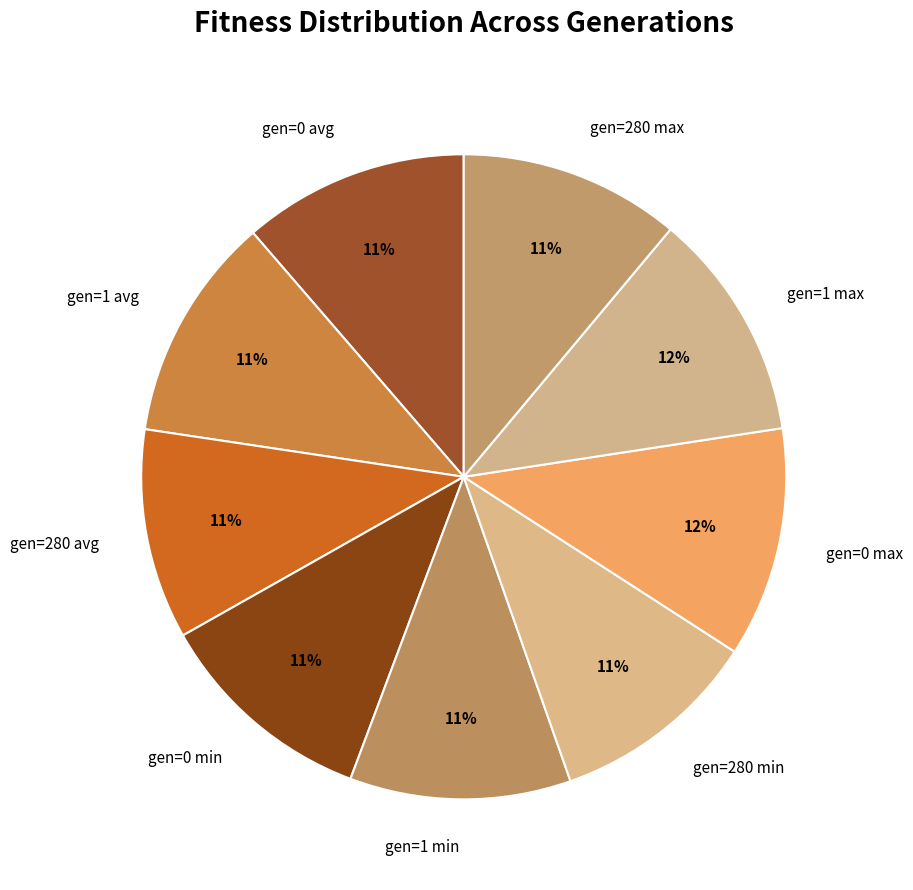

Is there a majority slice in this chart?

No